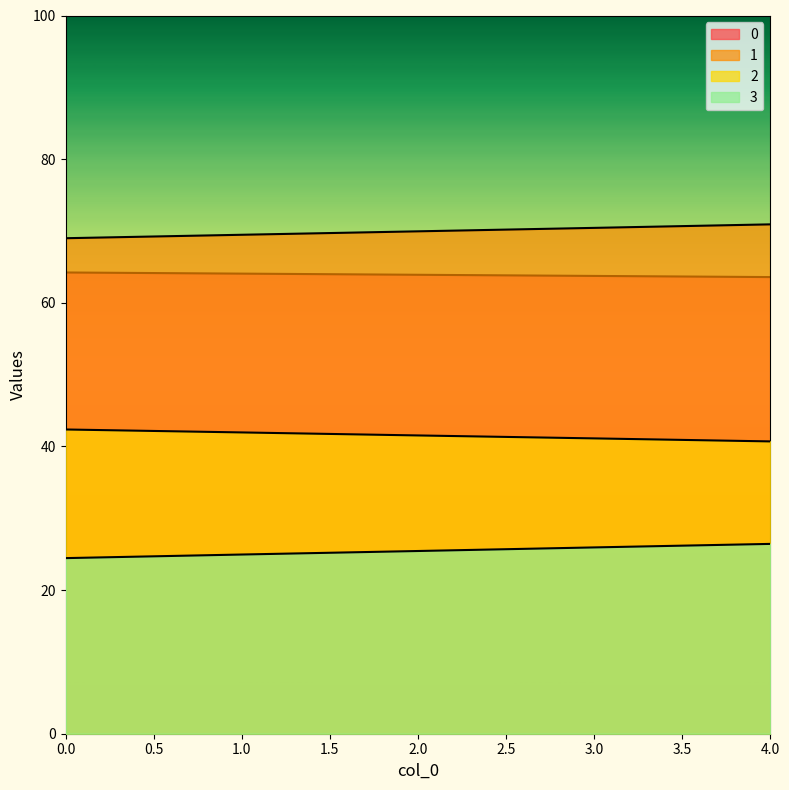

What is the sum of the 1 values at 2 and 3?

140.4